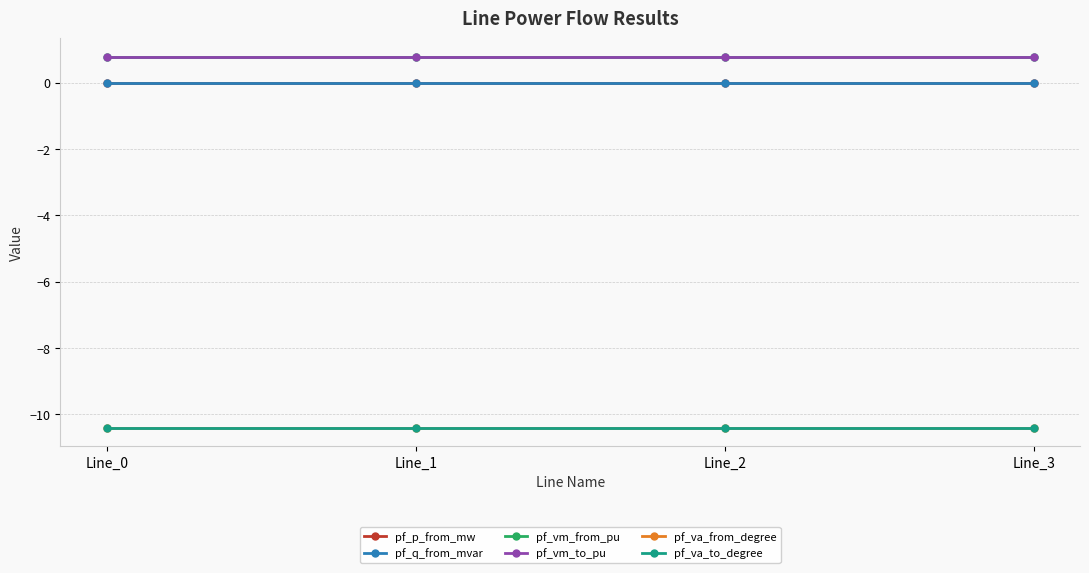

True or false: pf_vm_to_pu has more than 0 interior local peaks.

False